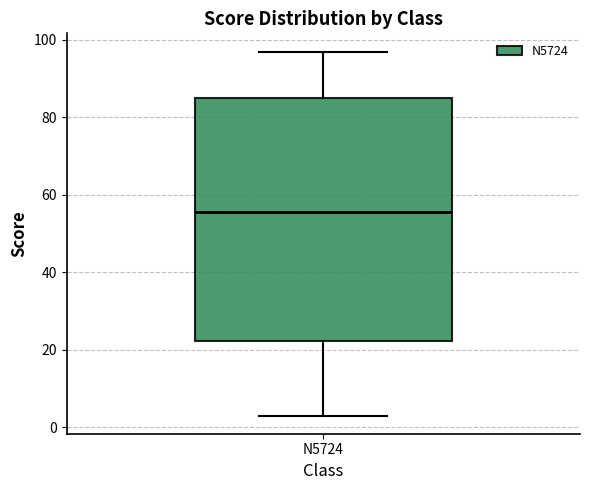

Read this box plot against the y-axis: the position of the median line, the range covered by the box, and the ends of both whiskers. The values are not printed on the chart, so give them approximately, as read against the axis.

median 56, box 22 to 86, whiskers 4 to 98